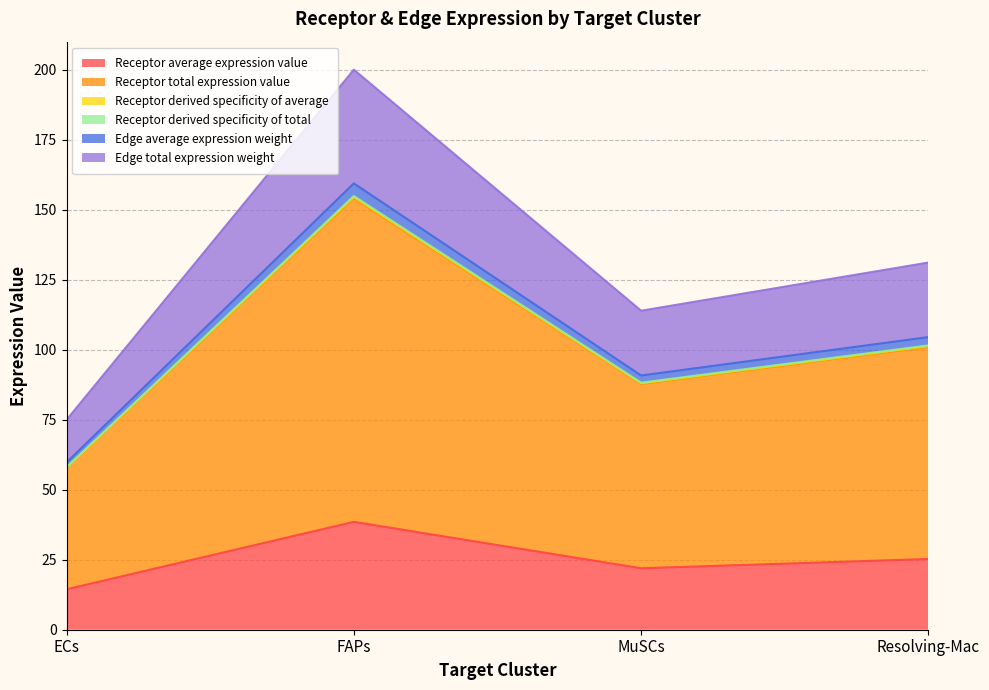

Does the chart display data point markers on the line(s)?

No